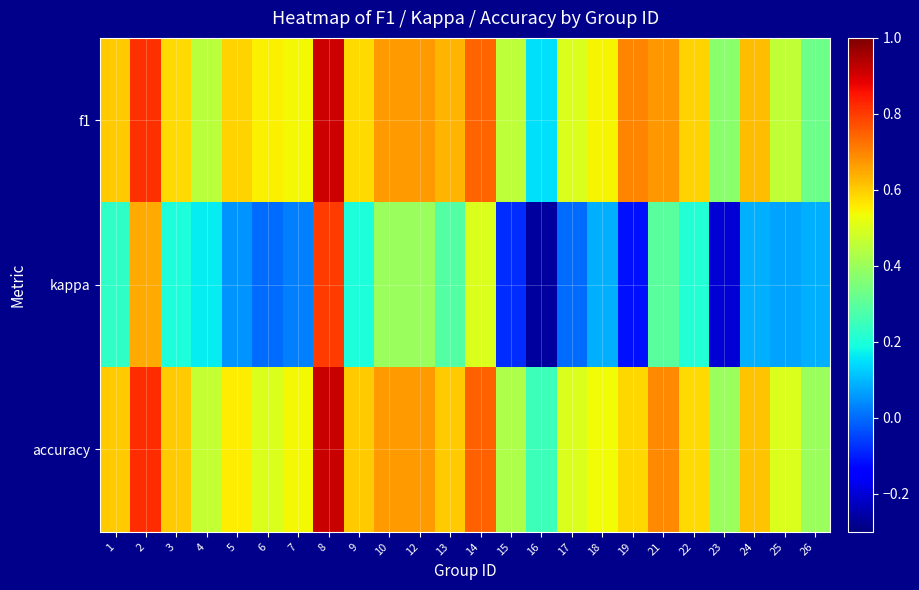

Reading left to right, what are all the values shown in this chart?

f1: 1=0.6	2=0.8	3=0.6	4=0.4	5=0.6	6=0.5	7=0.5	8=0.9	9=0.6	10=0.7	12=0.7	13=0.6	14=0.7	15=0.5	16=0.2	17=0.5	18=0.5	19=0.7	21=0.7	22=0.6	23=0.4	24=0.6	25=0.5	26=0.3
kappa: 1=0.2	2=0.6	3=0.2	4=0.2	5=0.1	6=0.0	7=0.0	8=0.8	9=0.2	10=0.4	12=0.4	13=0.3	14=0.5	15=-0.1	16=-0.3	17=0.0	18=0.1	19=-0.1	21=0.3	22=0.2	23=-0.2	24=0.1	25=0.1	26=0.1
accuracy: 1=0.6	2=0.8	3=0.6	4=0.5	5=0.6	6=0.5	7=0.5	8=0.9	9=0.6	10=0.7	12=0.7	13=0.6	14=0.8	15=0.4	16=0.2	17=0.5	18=0.5	19=0.6	21=0.7	22=0.6	23=0.4	24=0.6	25=0.5	26=0.4